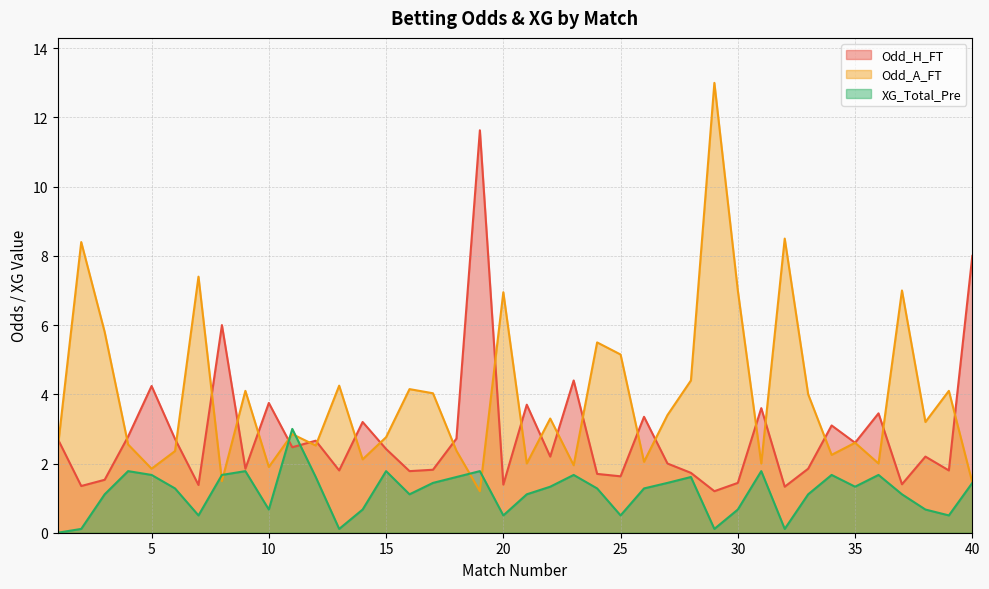

What is the approximate value of XG_Total_Pre at 40?

1.4